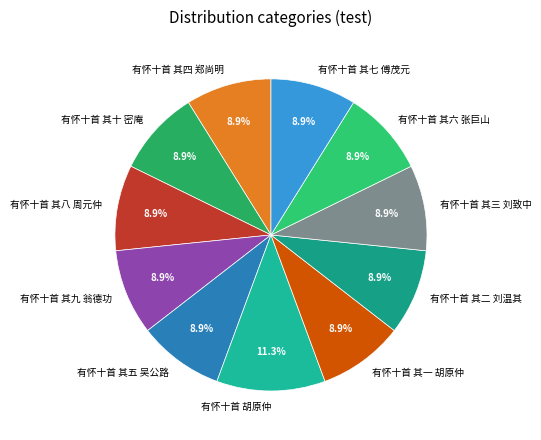

To the nearest percent, what is the combined percentage of 有怀十首 其二 刘温其 and 有怀十首 其五 吴公路?

18%